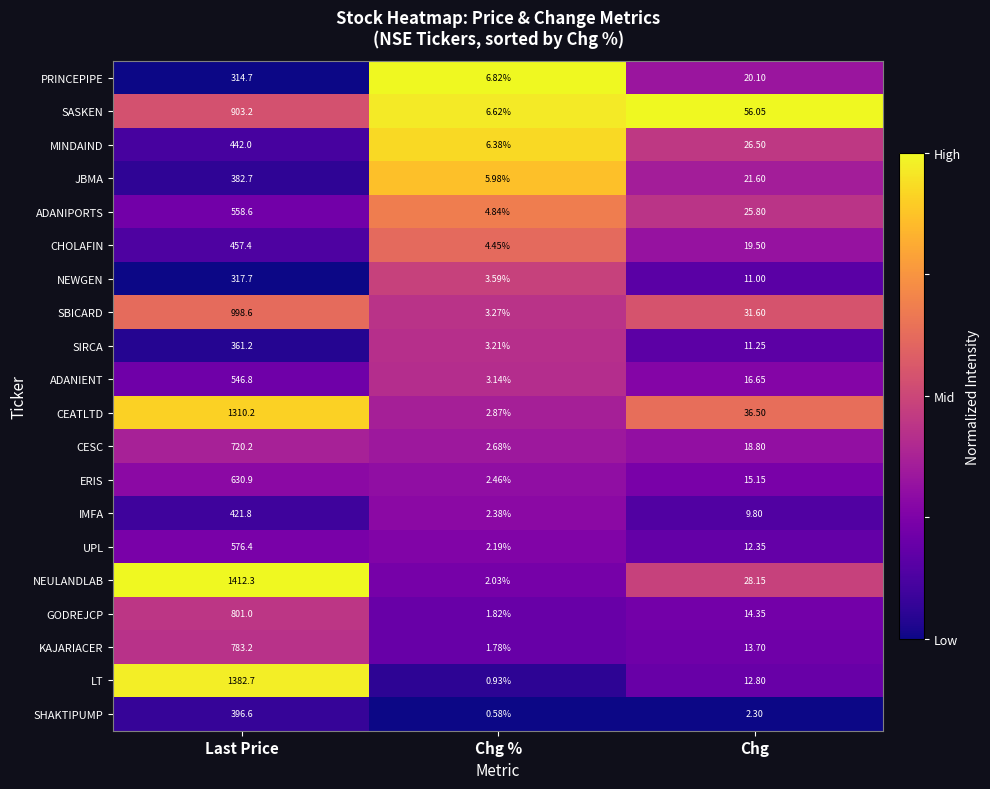

Which series has the largest total across all categories?

NEULANDLAB